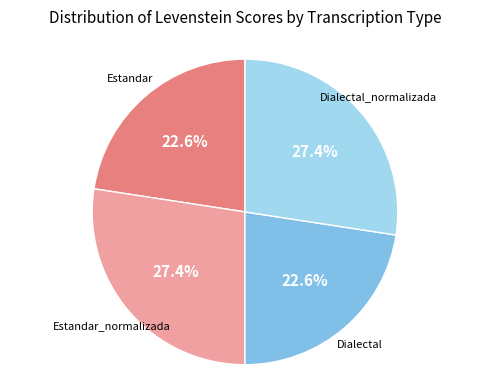

Count the number of slices in the pie.

4